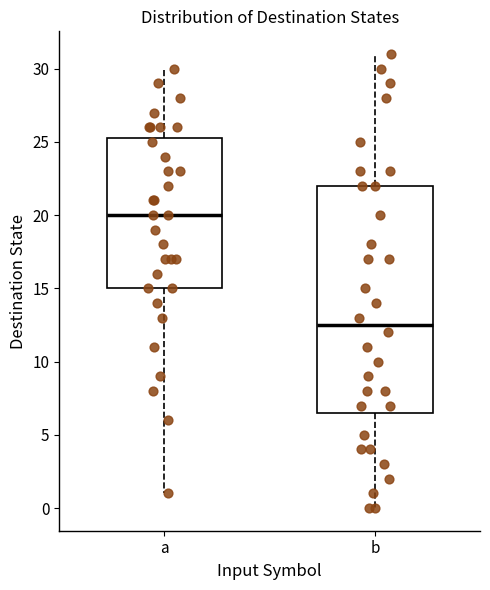

Where does the lower whisker of the box for a end on the y-axis? The values are not printed on the chart, so give them approximately, as read against the axis.

1.0